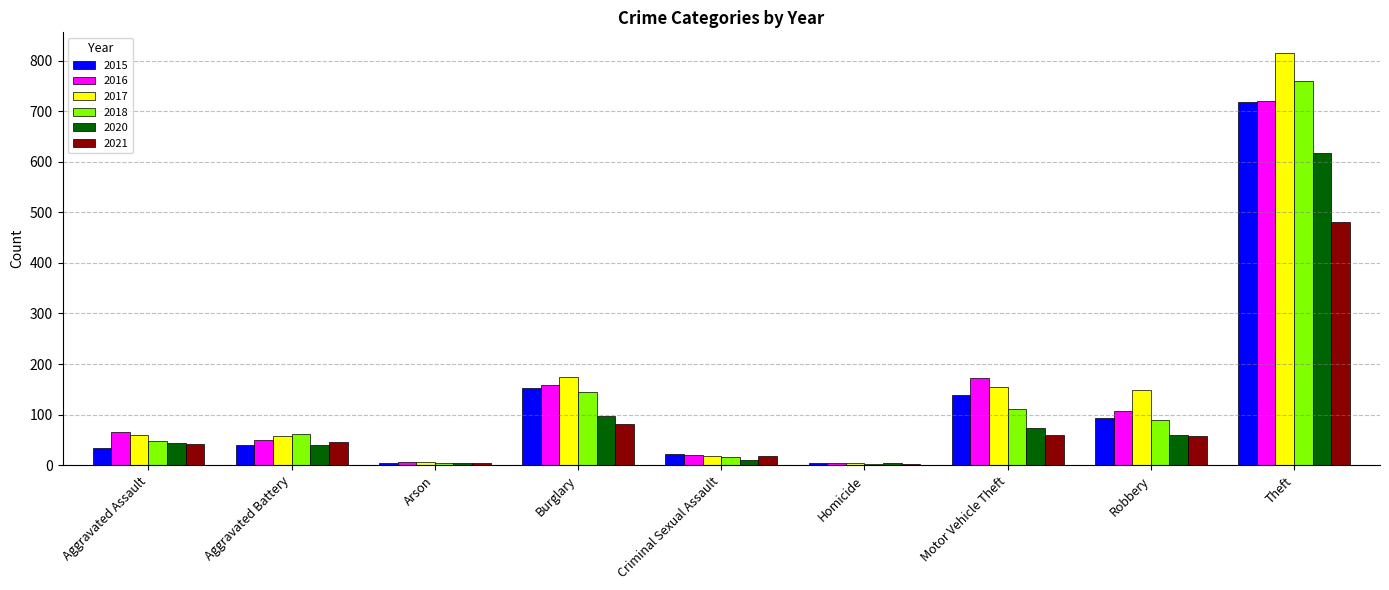

The 2017 series shows 149 at Robbery. True or false?

True